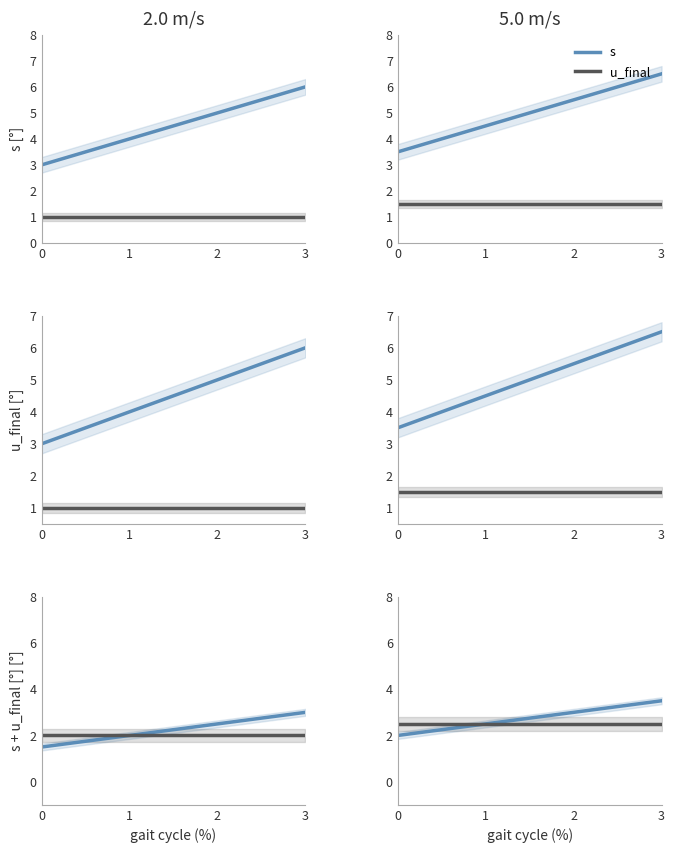

Does the chart display data point markers on the line(s)?

No